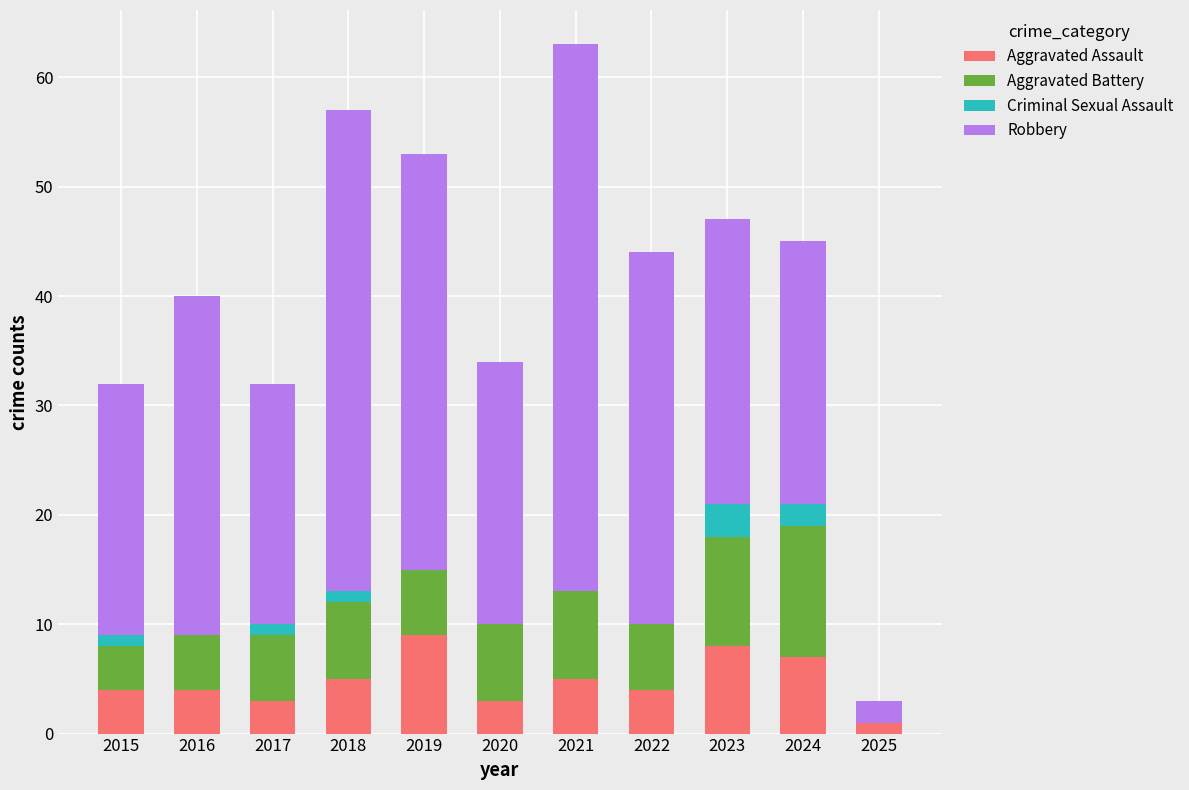

What is the total value across all series at 2021?

63